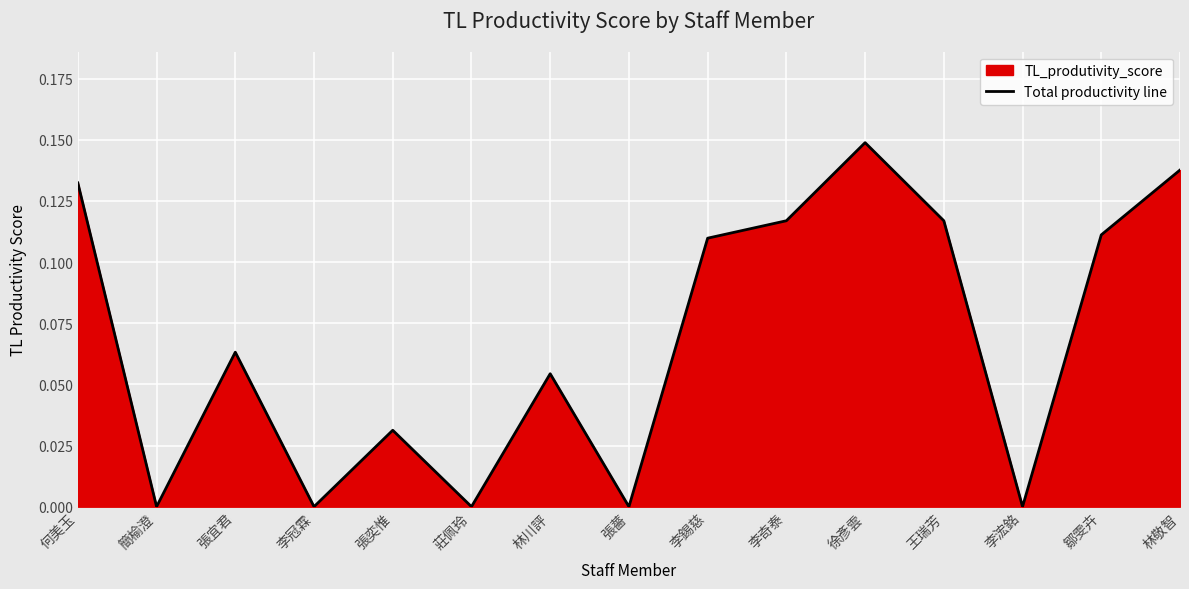

Is it true that the value at 林川評 is 0.1?

True